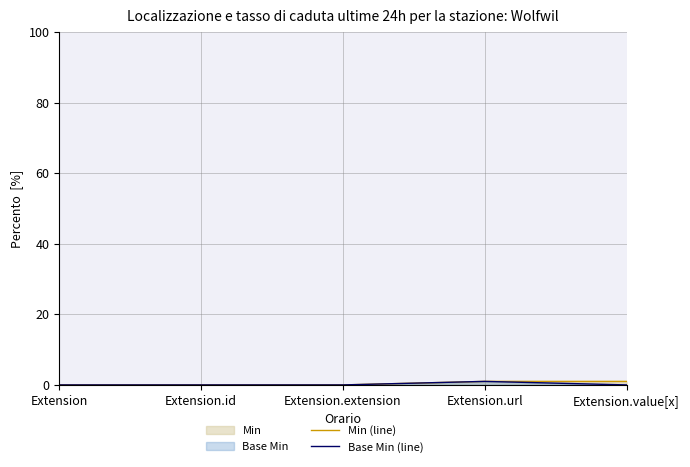

What is the difference between the maximum and second lowest values in the Base Min (line) series?

1